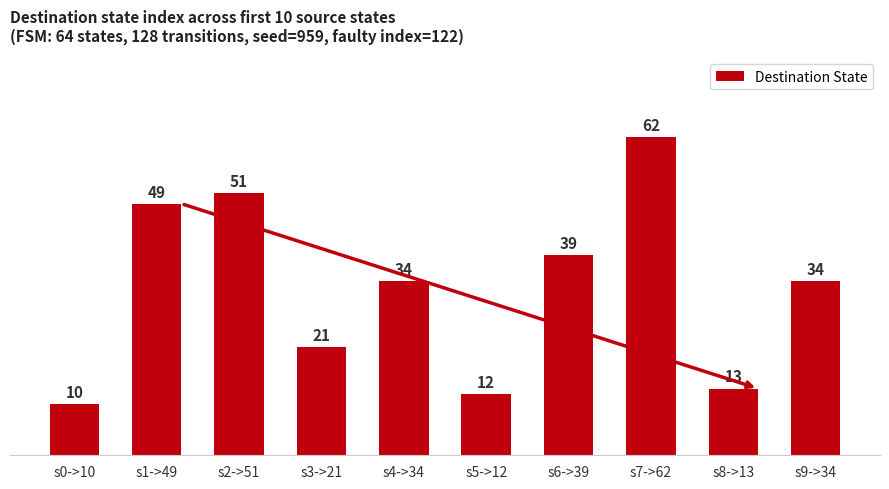

What is the difference between the maximum and minimum values?

52